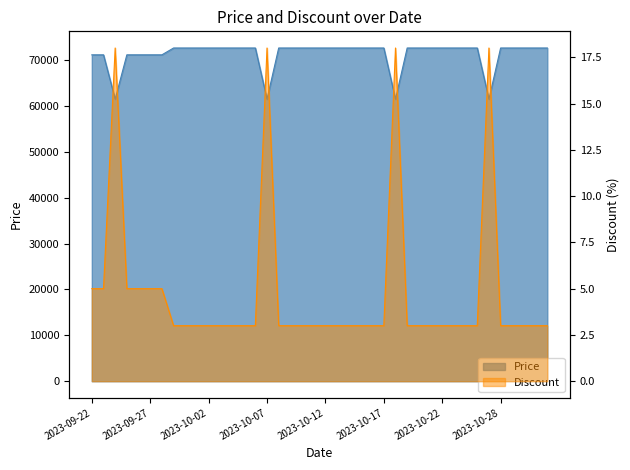

Is the value of Price at 2023-10-12 greater than the value of Discount at 2023-09-29?

Yes